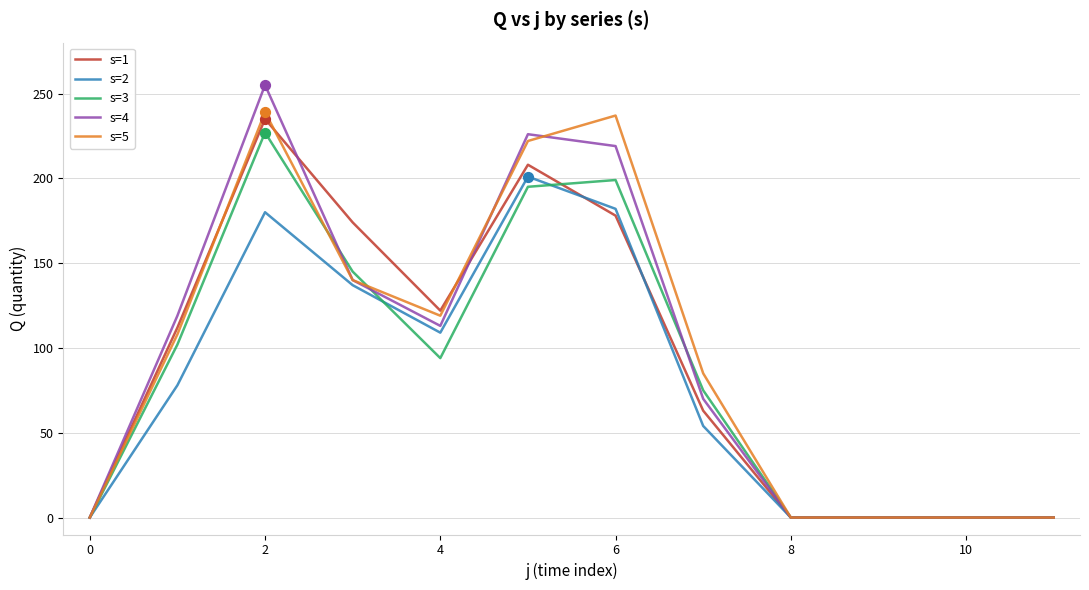

What is the greatest value displayed?

255